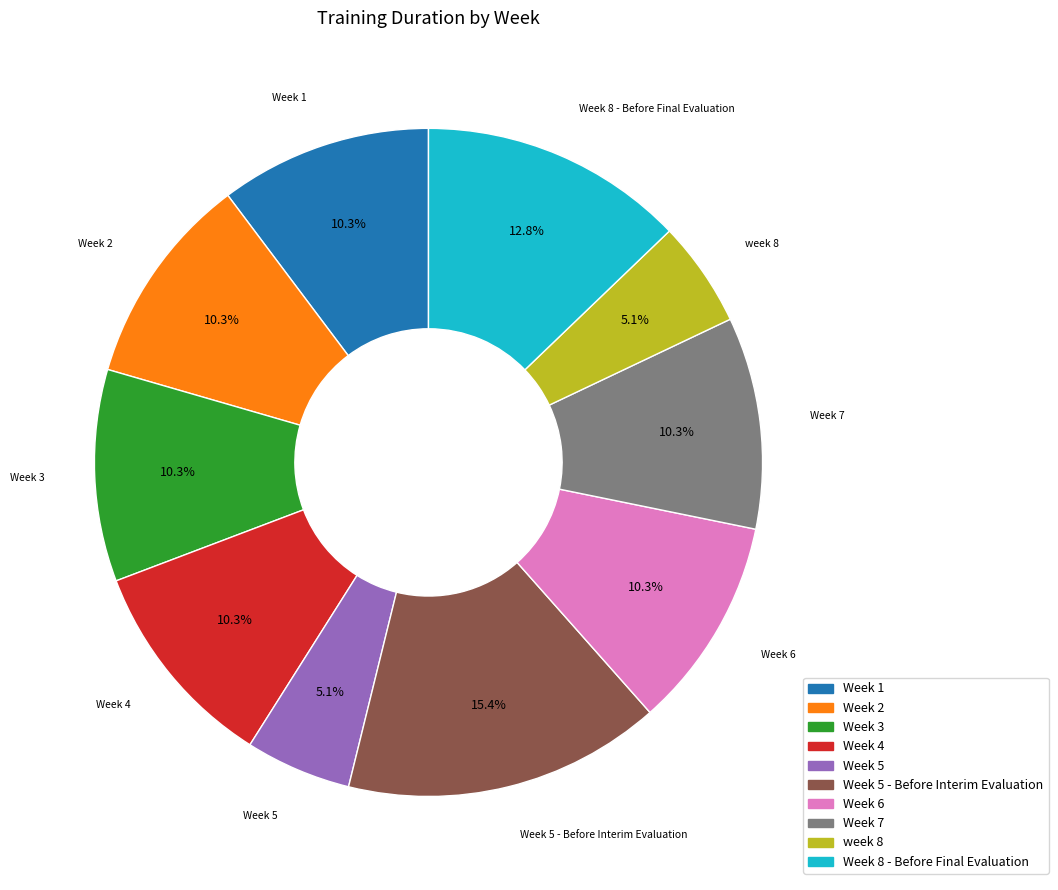

Count the number of slices in the pie.

10